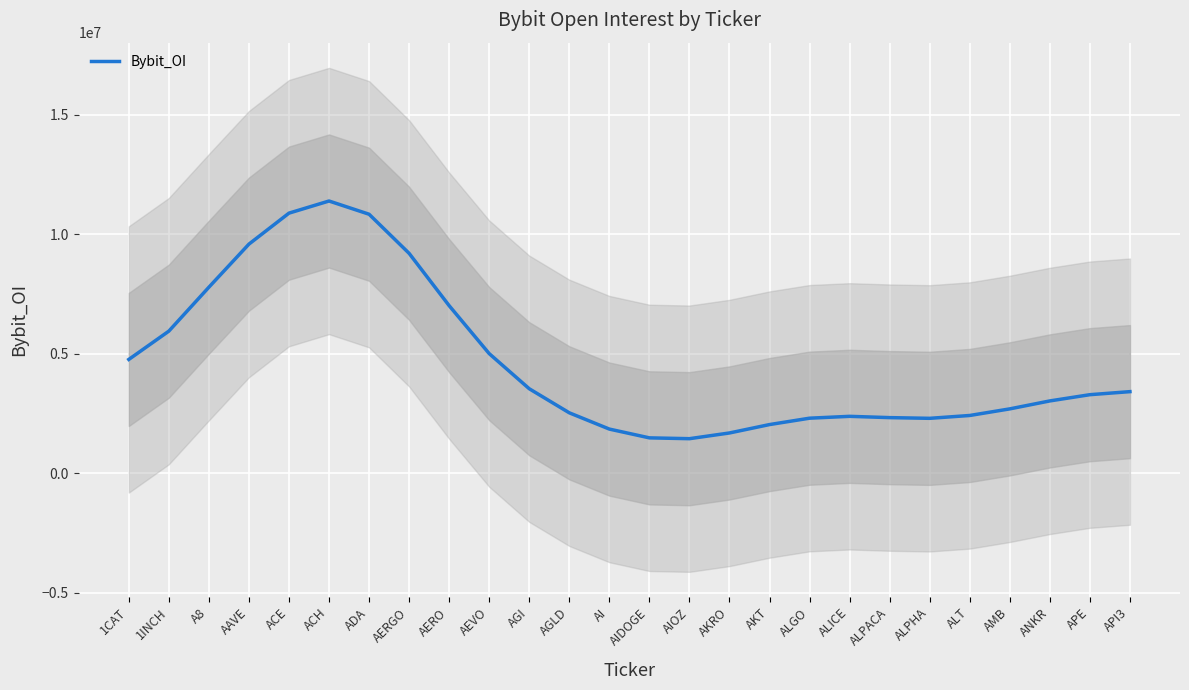

The chart shows a value of 7780384.7 at A8. True or false?

True